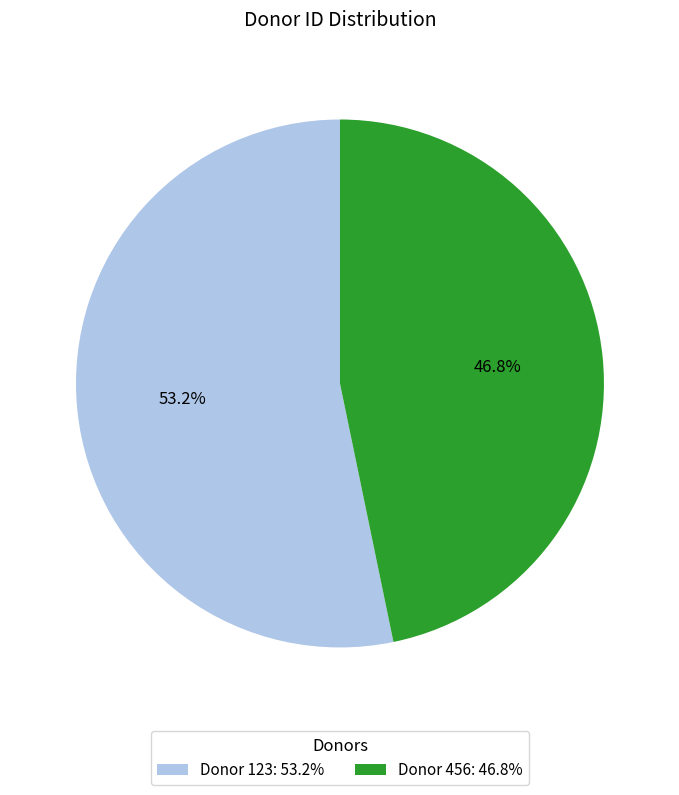

What is the smallest slice in the pie chart?

Donor 456: 46.8%